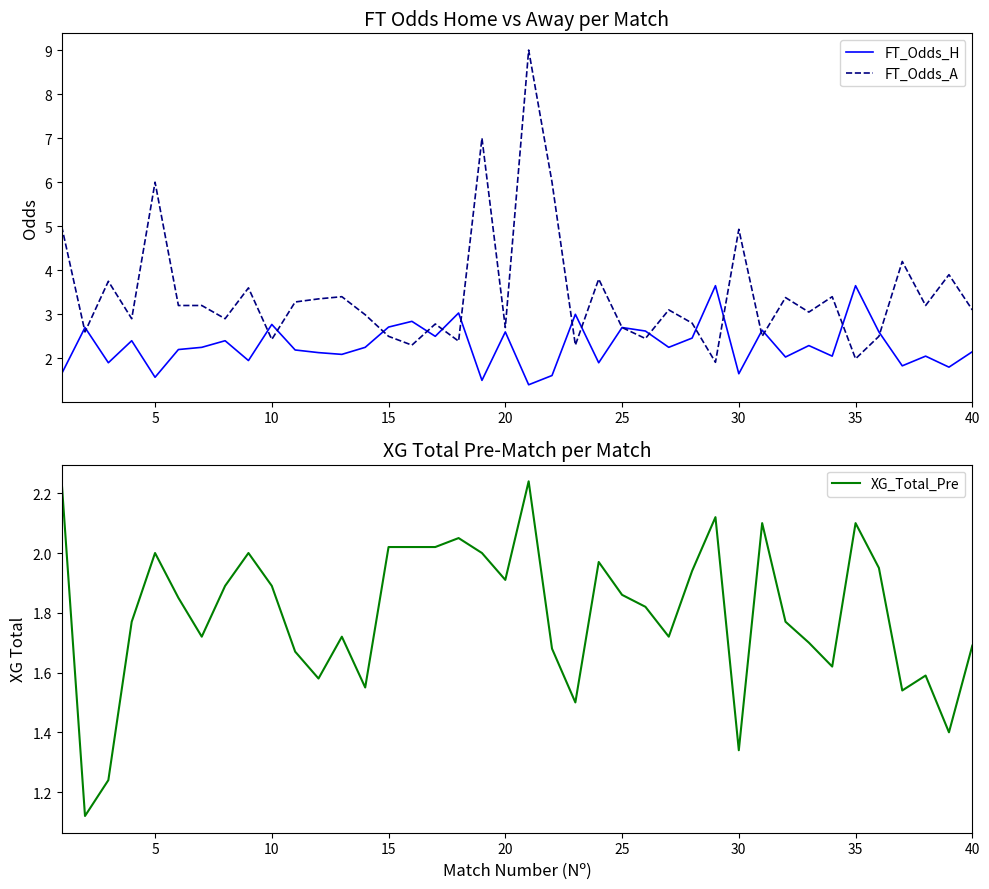

What is the minimum value for FT_Odds_A?

1.9